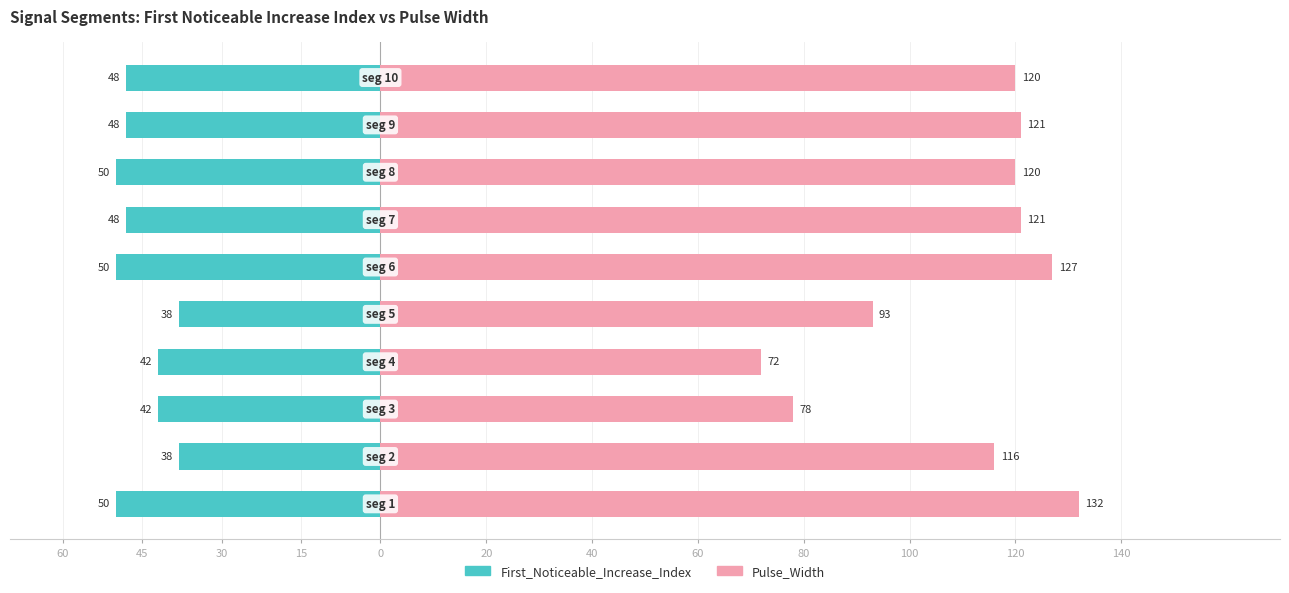

Reading left to right, list all the values displayed in this chart.

First_Noticeable_Increase_Index: -50	-38	-42	-42	-38	-50	-48	-50	-48	-48
Pulse_Width: 132	116	78	72	93	127	121	120	121	120